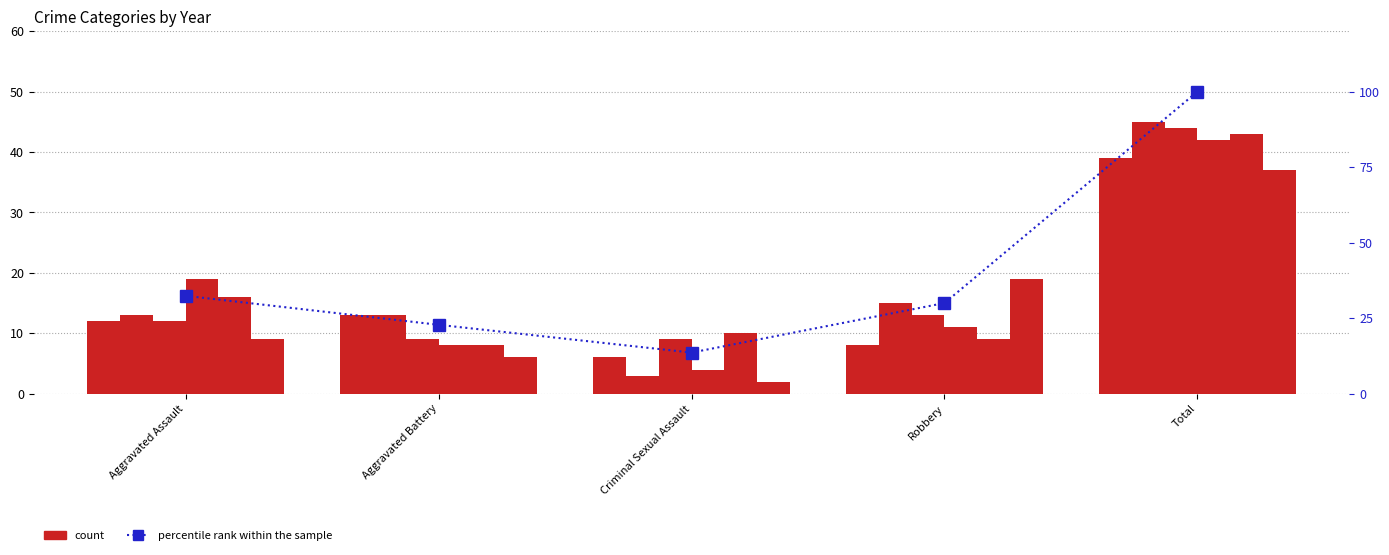

How many data points are less than 30?

2